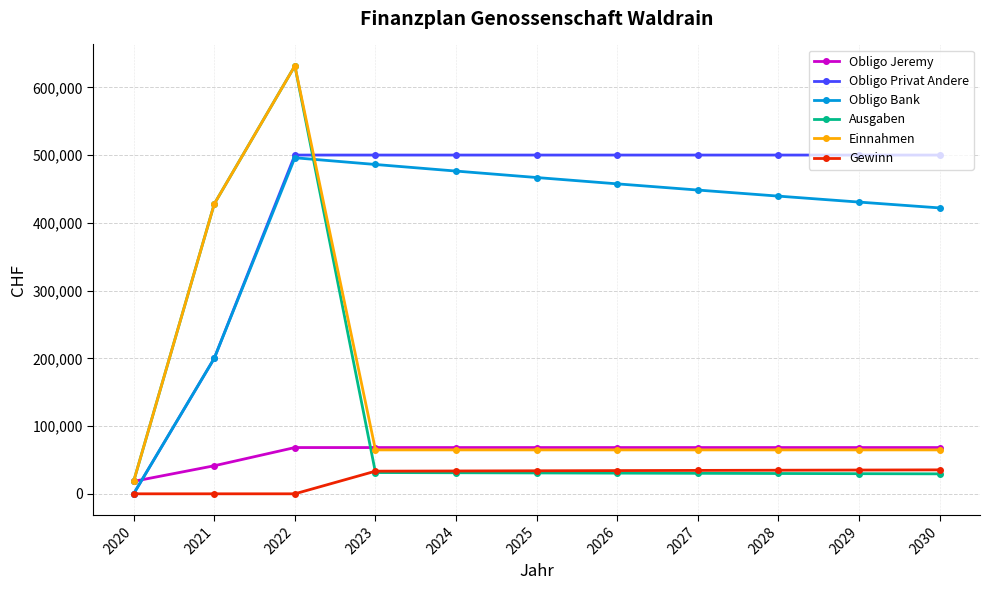

At which category is the sum across all series the highest?

2022